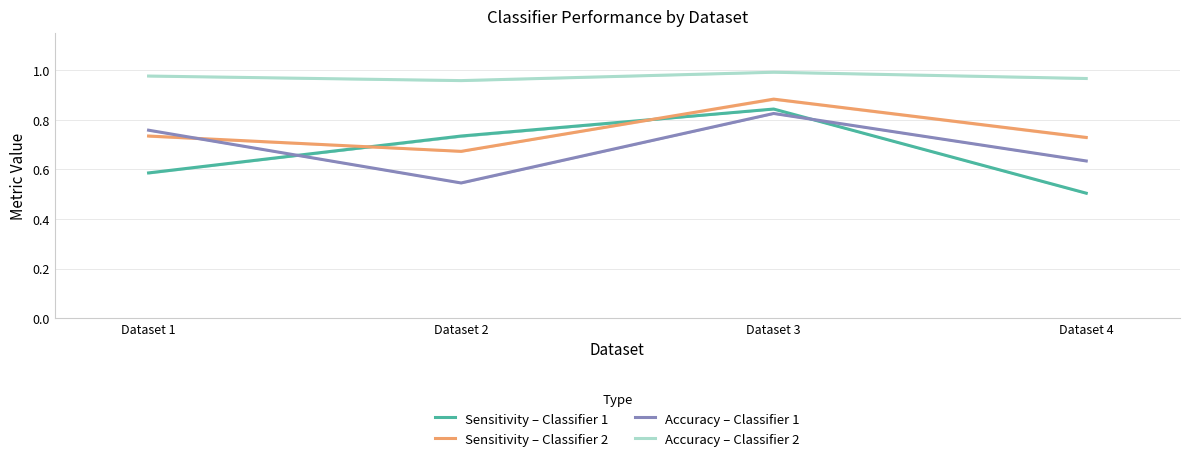

What is the difference between the highest and lowest values at Dataset 2?

0.4